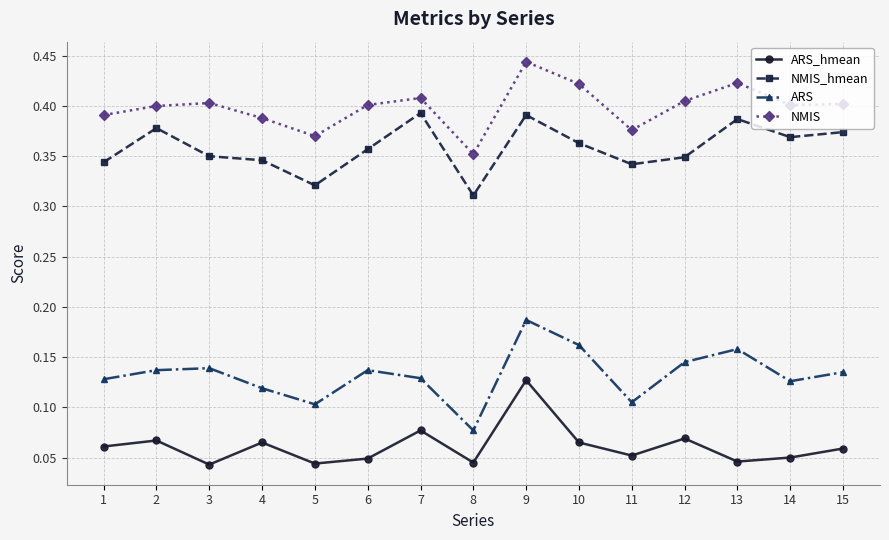

True or false: ARS has a value of 0.1 at 1.

True